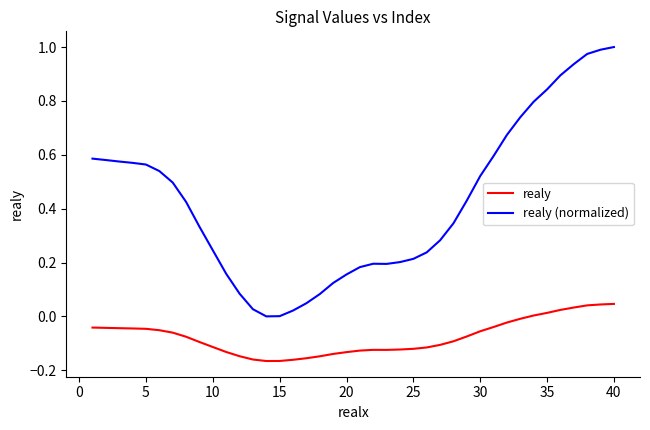

True or false: realy (normalized) and realy cross at least once.

False